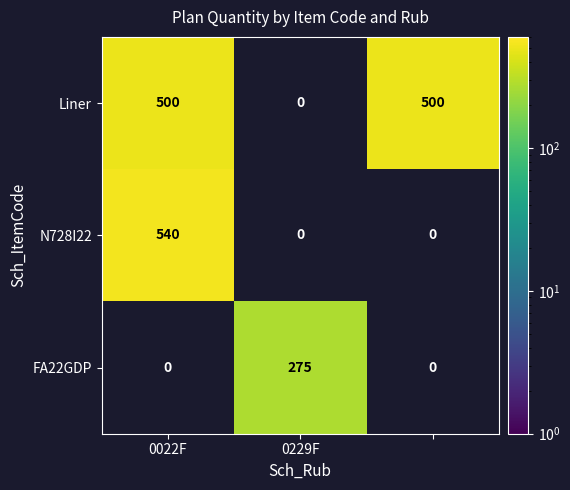

How many series are shown in this chart?

3